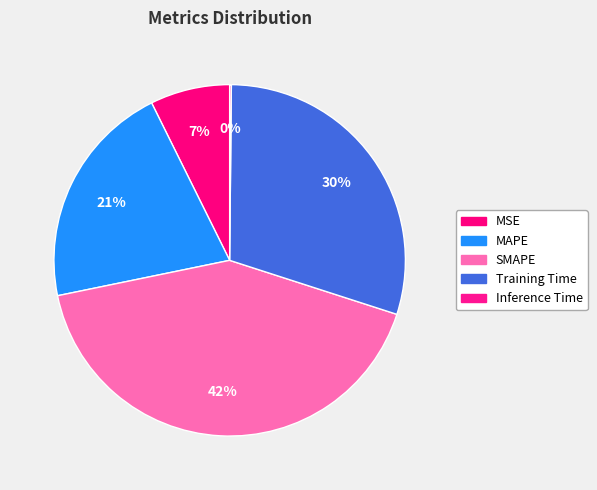

How many slices are in this pie chart?

5